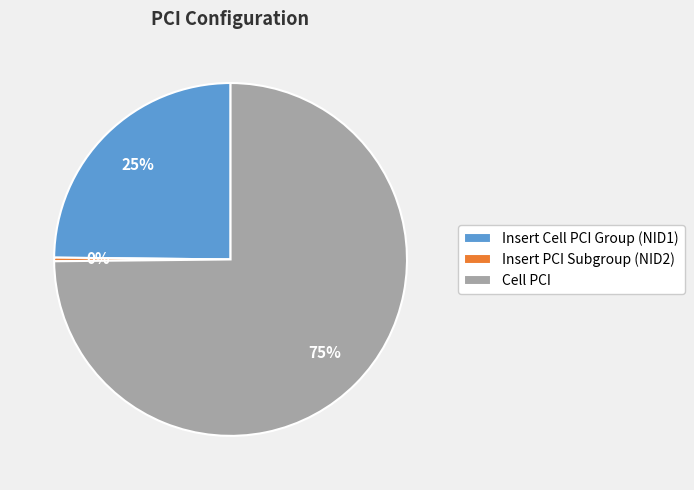

Is the sum of Insert PCI Subgroup (NID2) and Cell PCI greater than half?

Yes